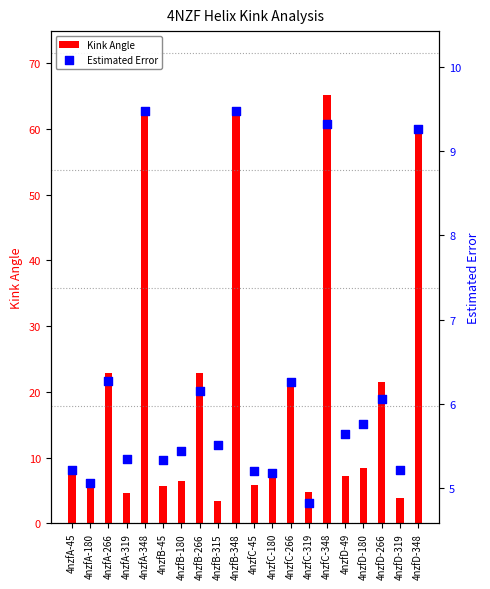

What is the ratio of the value at 4nzfB-315 to the value at 4nzfD-266?

0.9